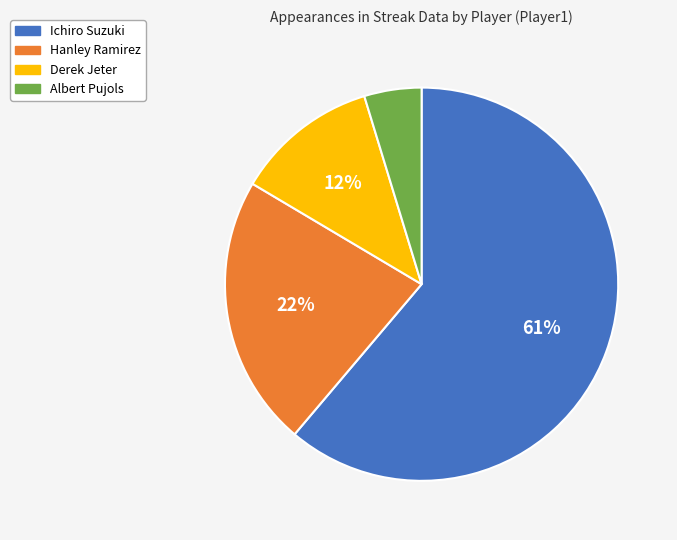

To the nearest percent, what is the average slice percentage?

25%